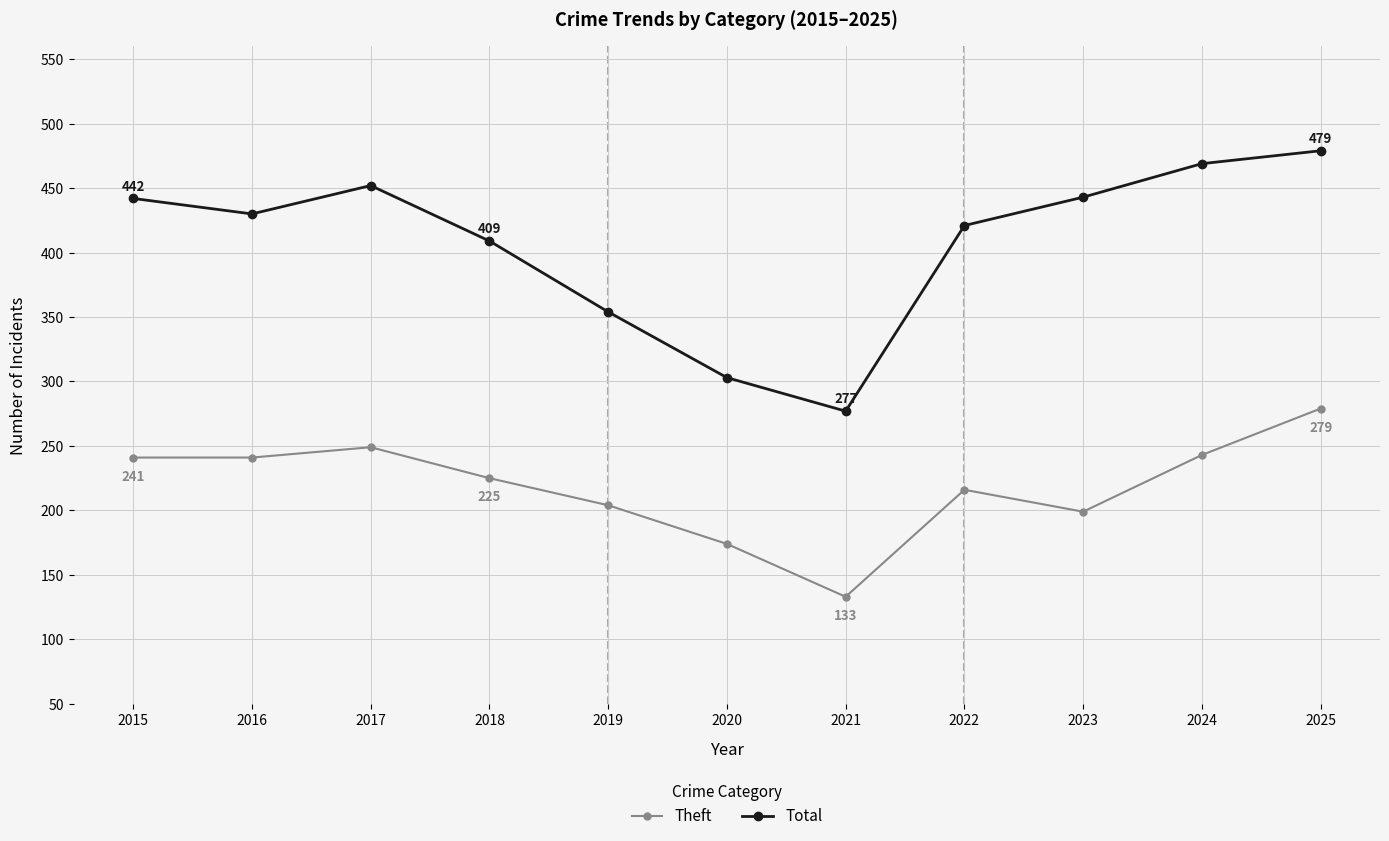

At which category is the sum across all series the highest?

2025